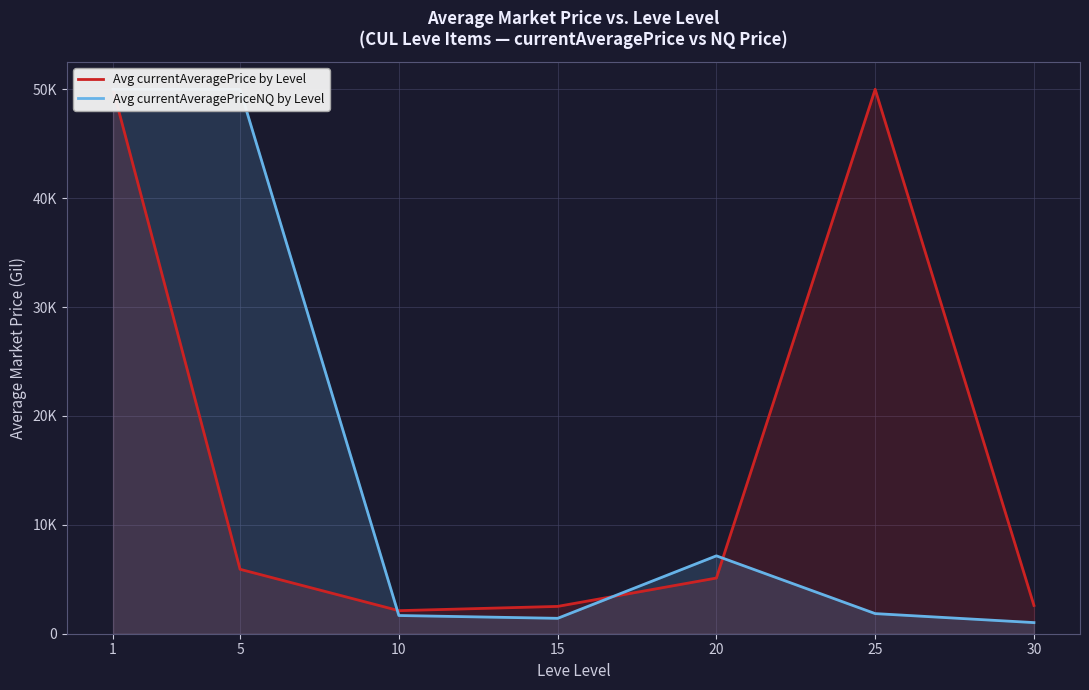

Where is Avg currentAveragePriceNQ by Level nearest to the value 25510?

20